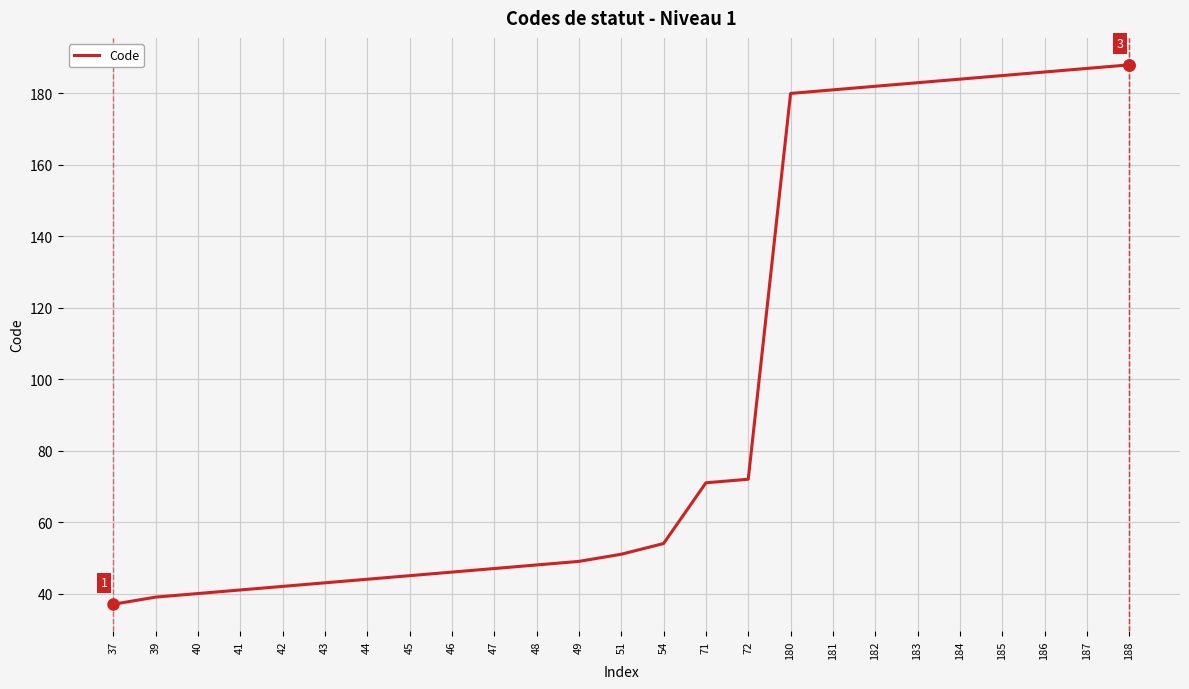

The chart shows a value of 81 at 181. True or false?

False